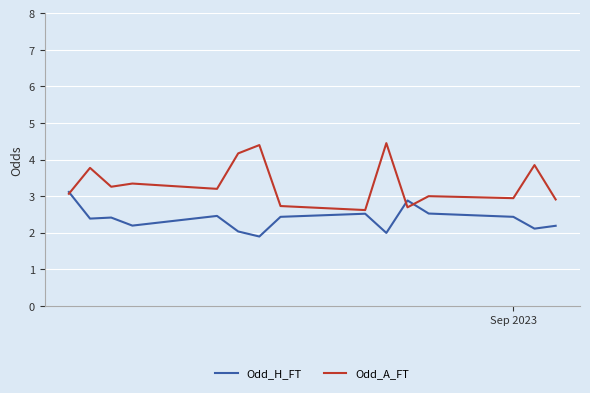

What is the sum of all Odd_H_FT values?

35.6